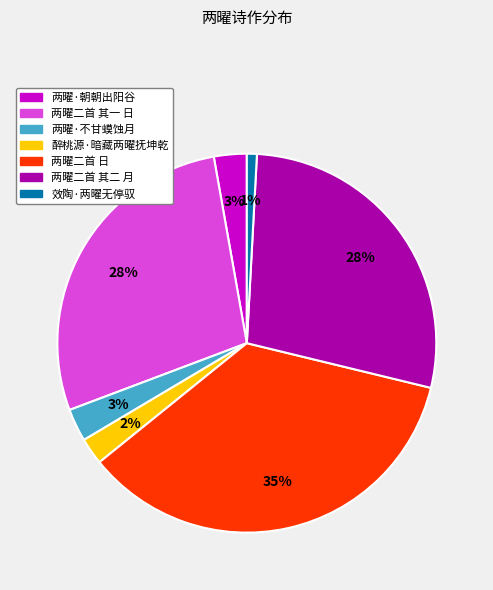

Is the sum of 效陶·两曜无停驭 and 两曜·朝朝出阳谷 greater than half?

No